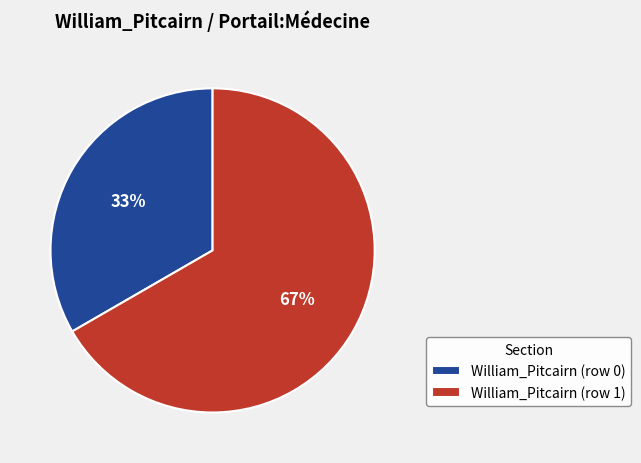

Which has a higher value, William_Pitcairn (row 0) or William_Pitcairn (row 1)?

William_Pitcairn (row 1)